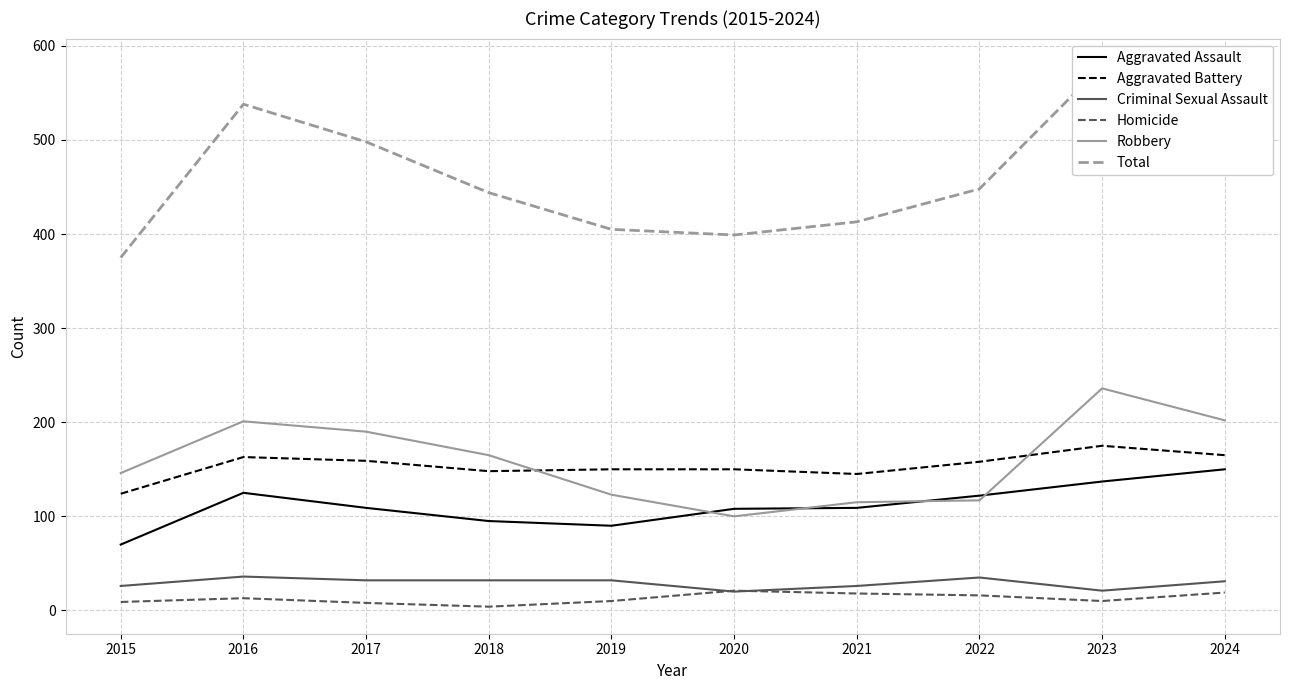

What are all the series names shown in the legend?

Aggravated Assault, Aggravated Battery, Criminal Sexual Assault, Homicide, Robbery, Total